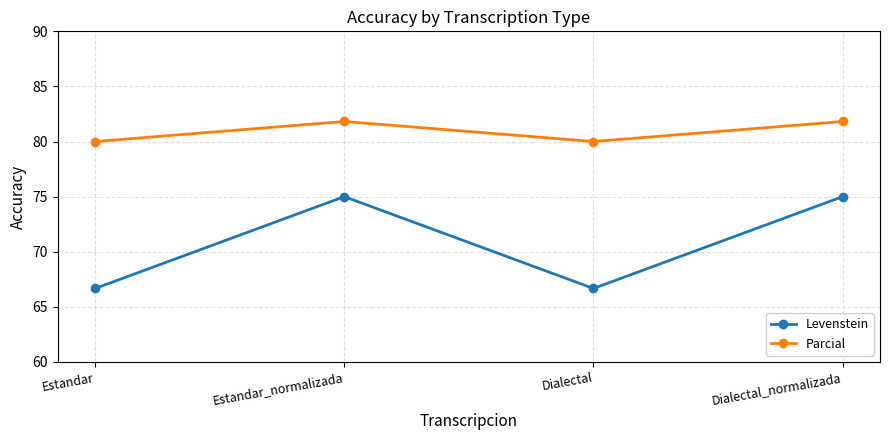

Which series has the largest range (max minus min)?

Levenstein